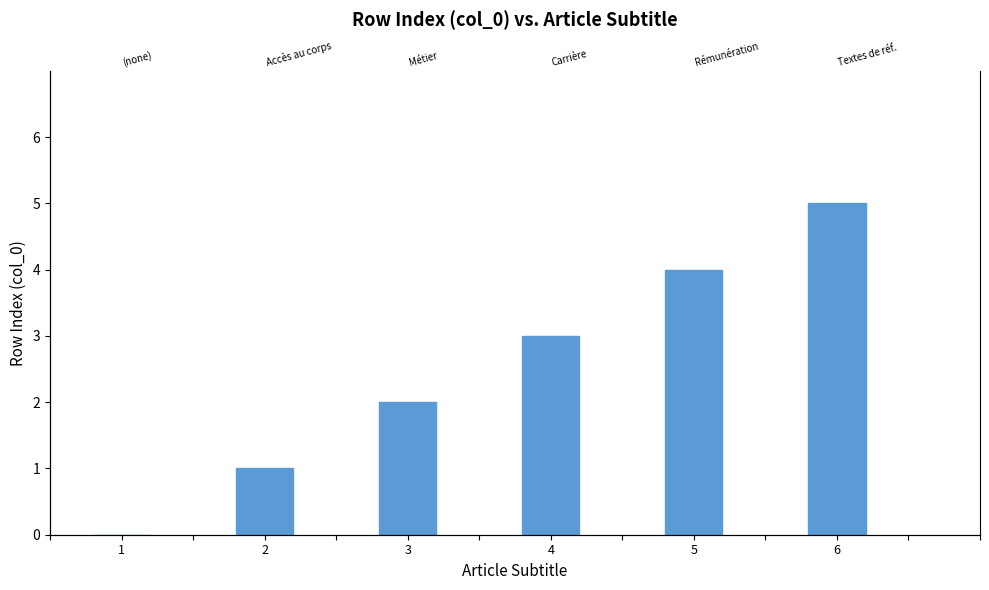

The value at 3 is 2. True or false?

True